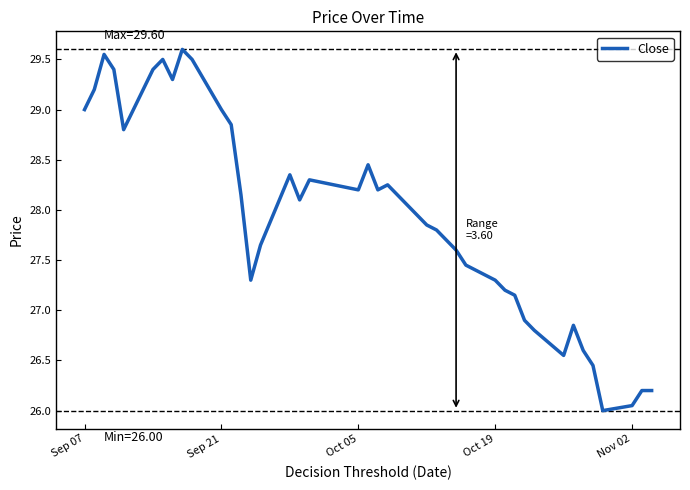

What is the minimum value shown in the chart?

26.0